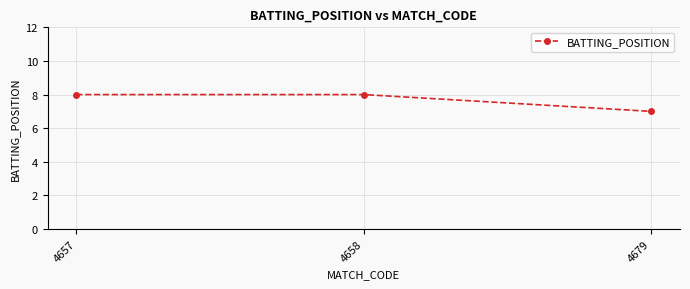

The chart shows a value of 7 at 4679. True or false?

True